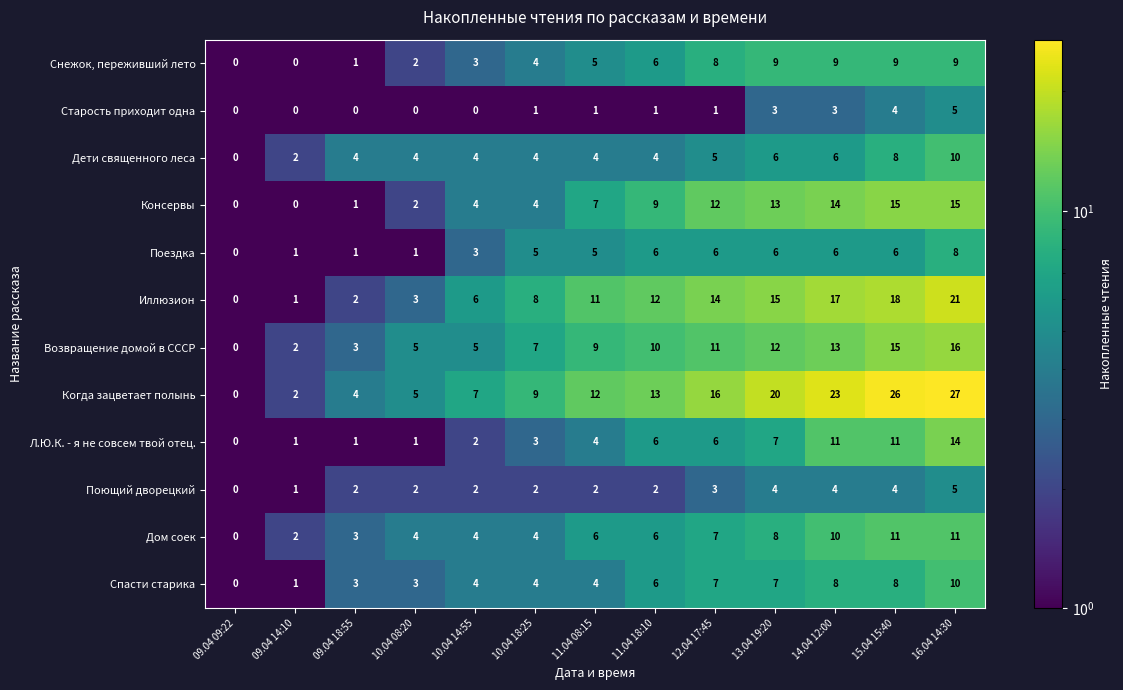

Which series has the largest total across all categories?

Когда зацветает полынь